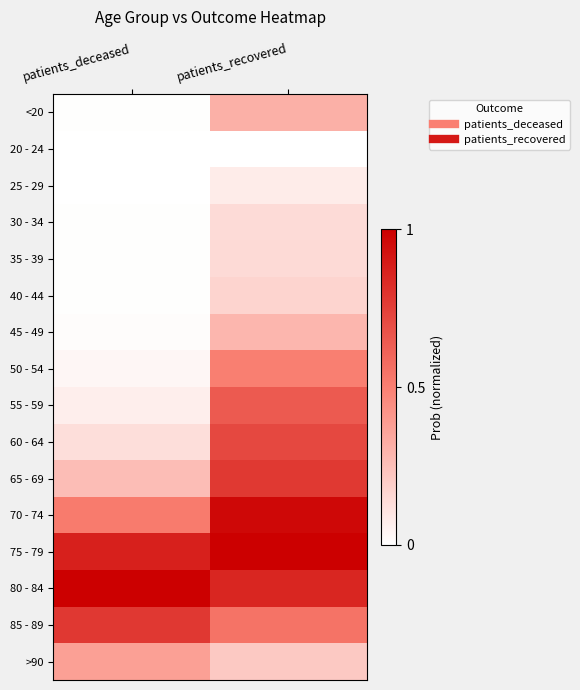

At which category is the sum across all series the highest?

patients_recovered